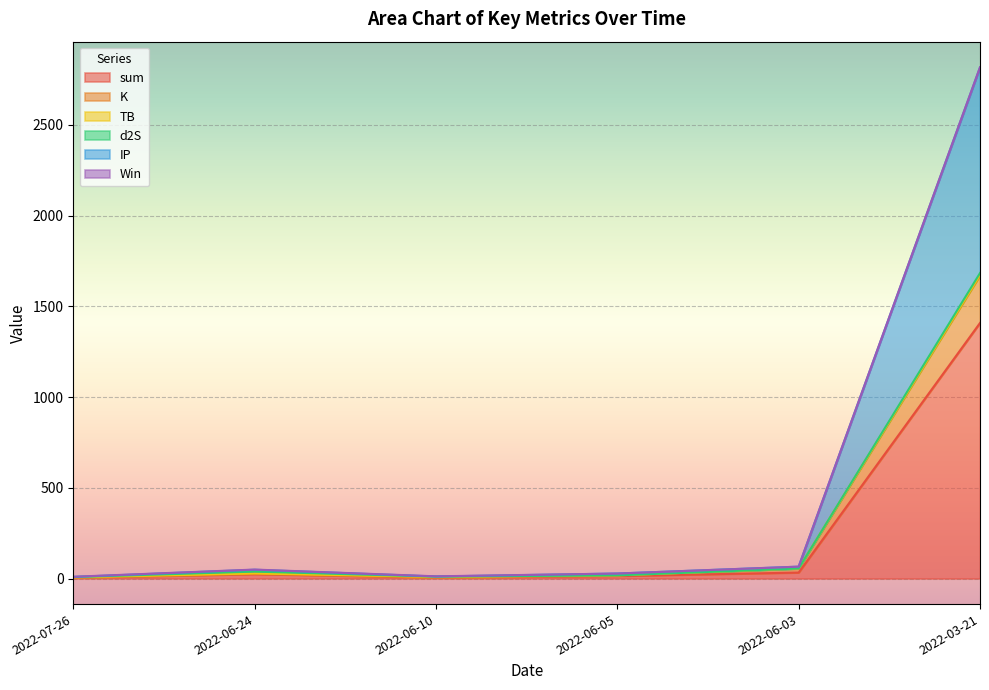

What is the lowest value of the K series?

5.1